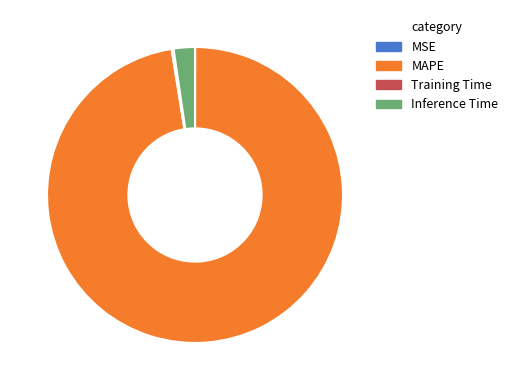

What is the majority slice?

MAPE